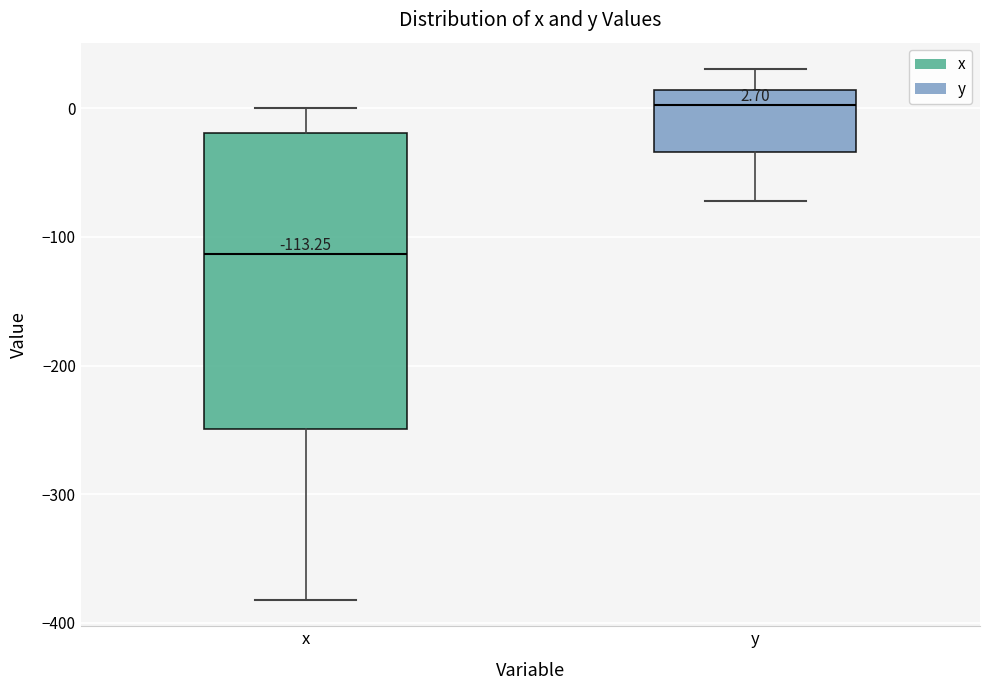

Which box has the lowest median line?

x